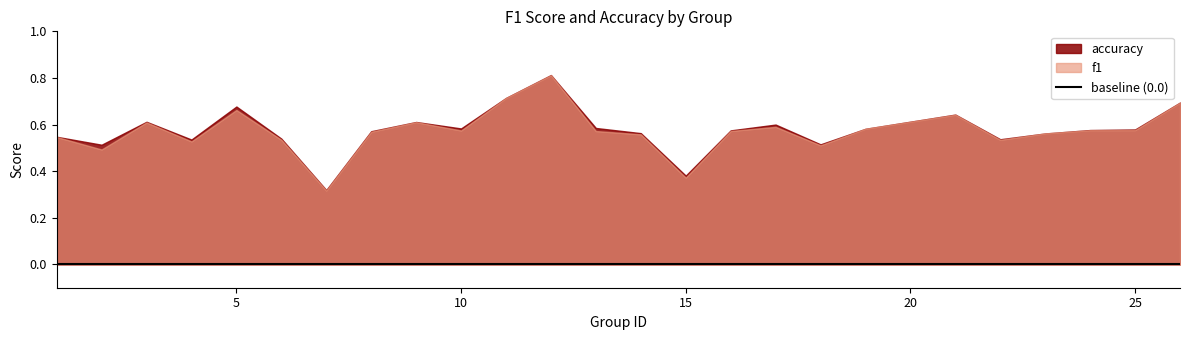

At which category is the sum across all series the highest?

12